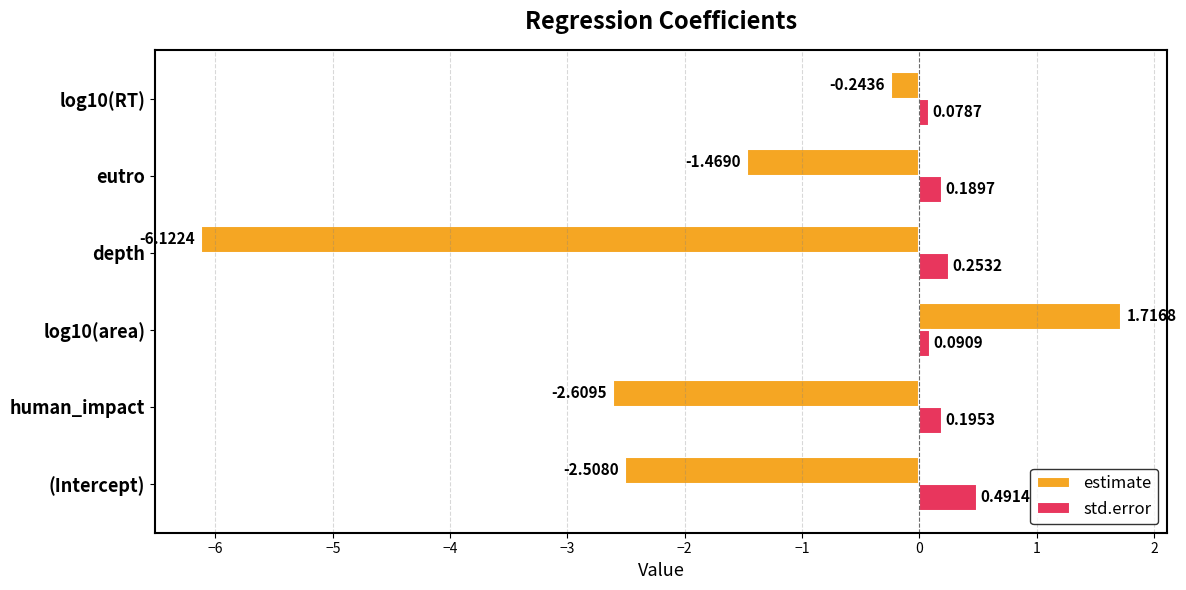

Where is estimate nearest to the value -2?

(Intercept)